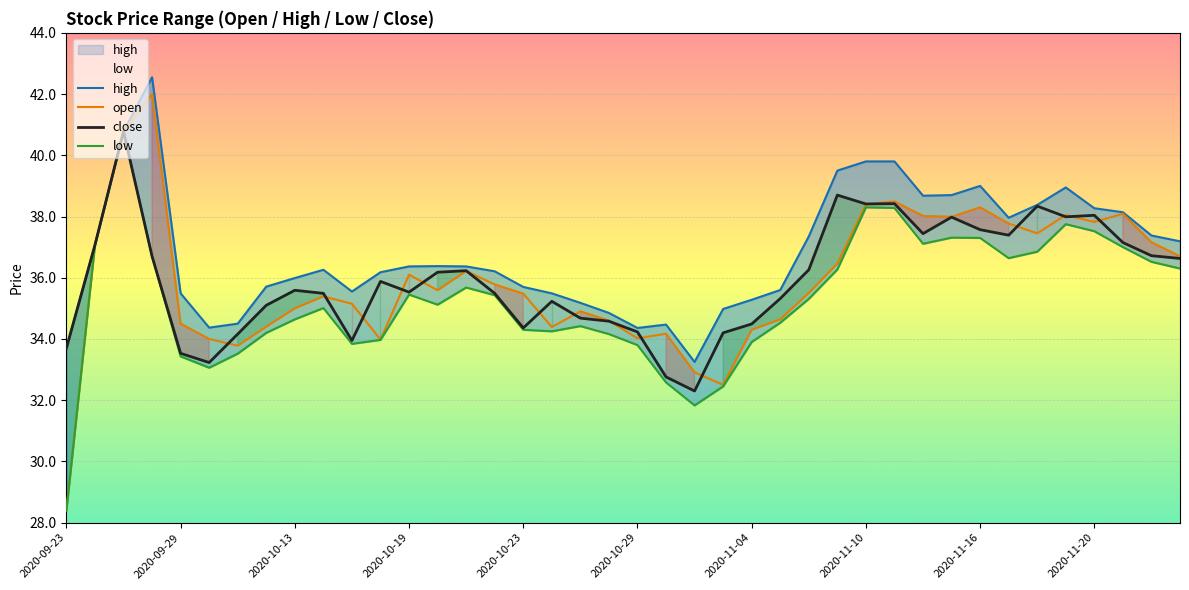

What is the highest value of the close series?

40.8